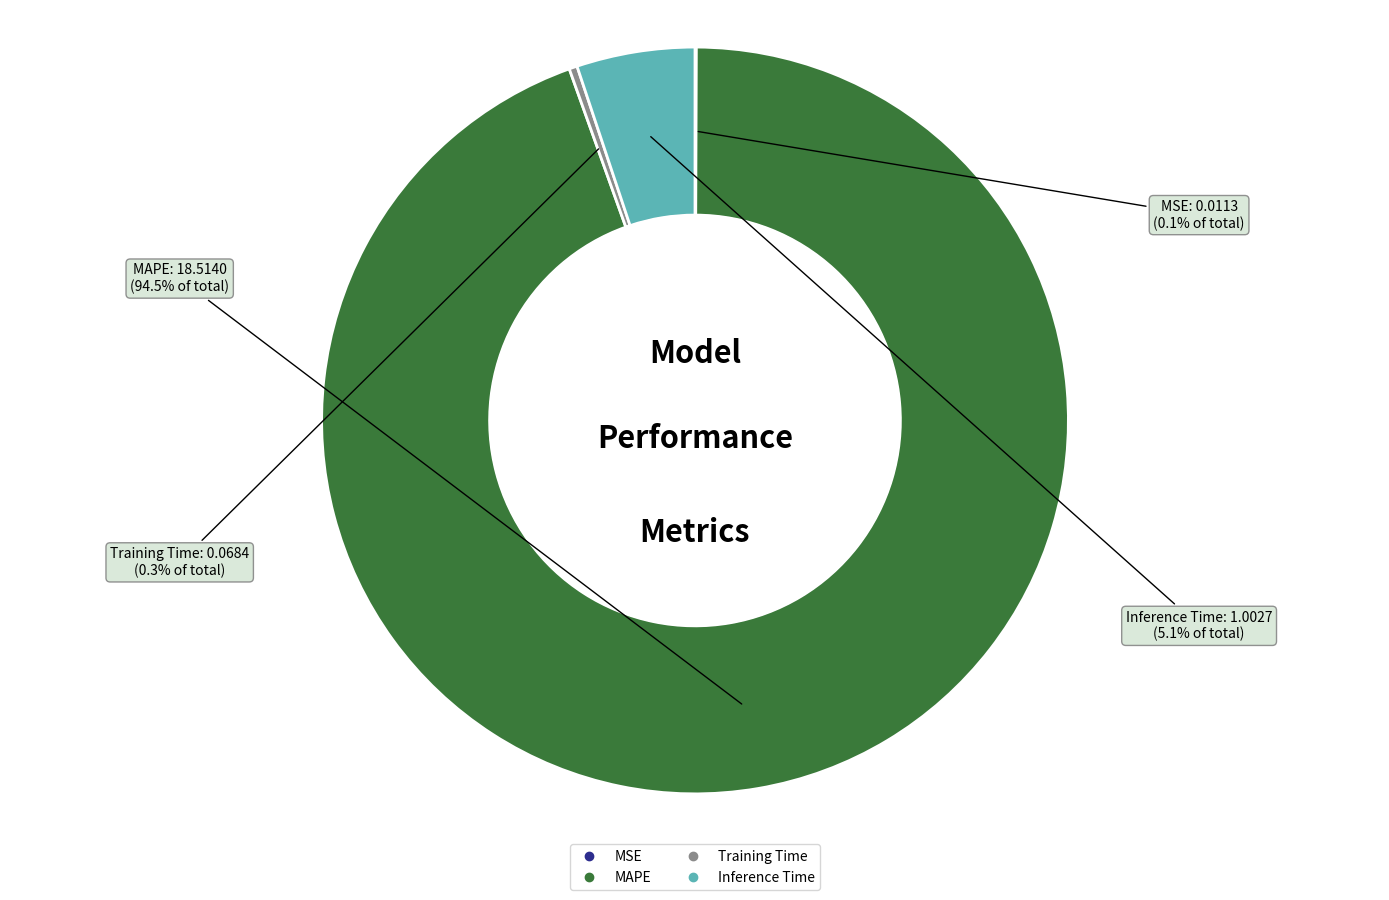

Which has a higher value, MAPE or Inference Time?

MAPE